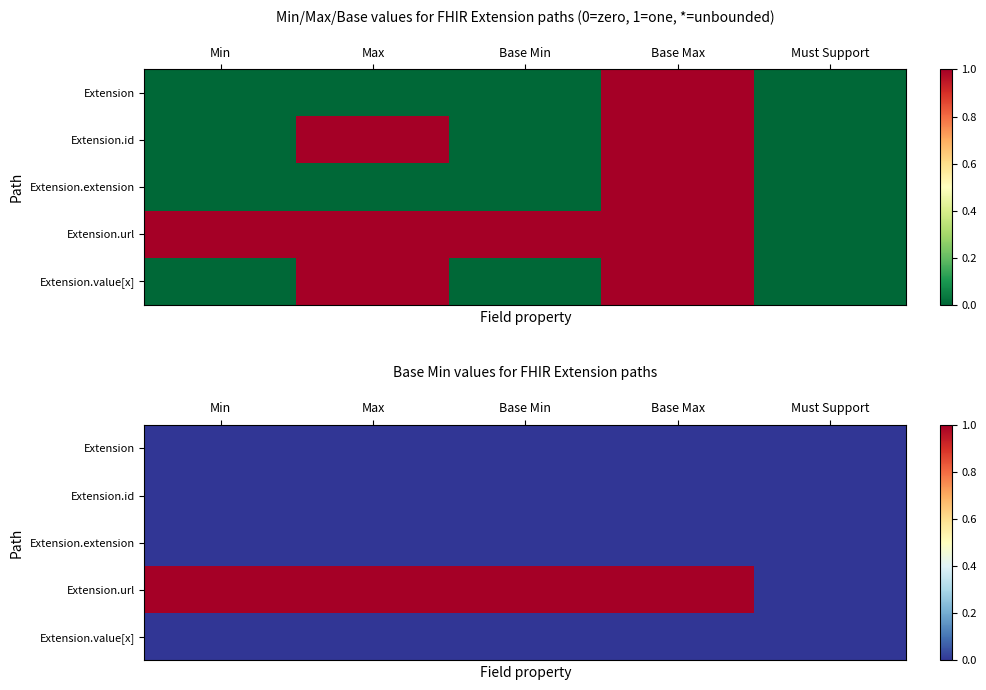

How many data points does each series have?

5